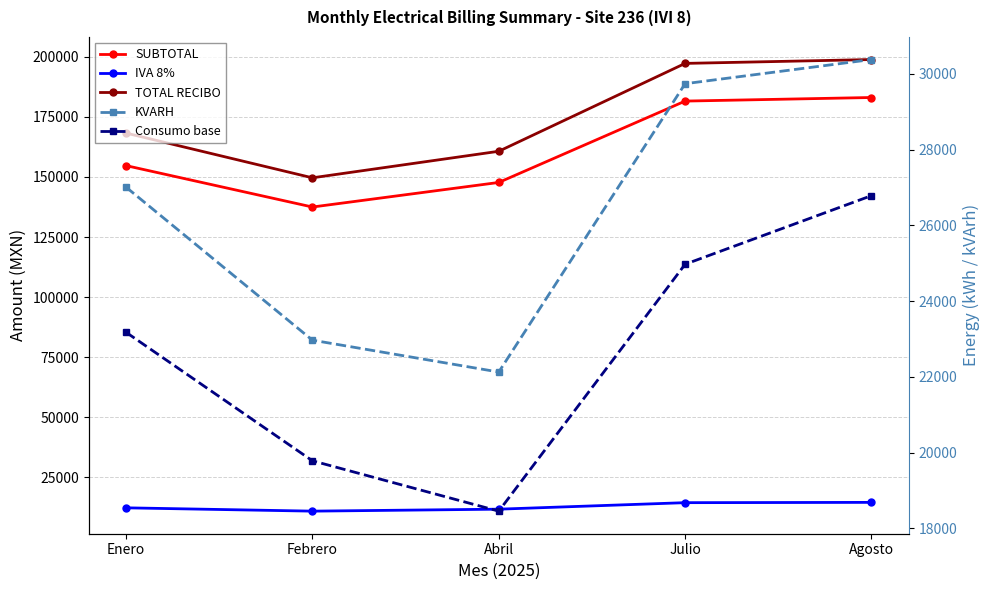

Where is the first local minimum for Consumo base?

Abril